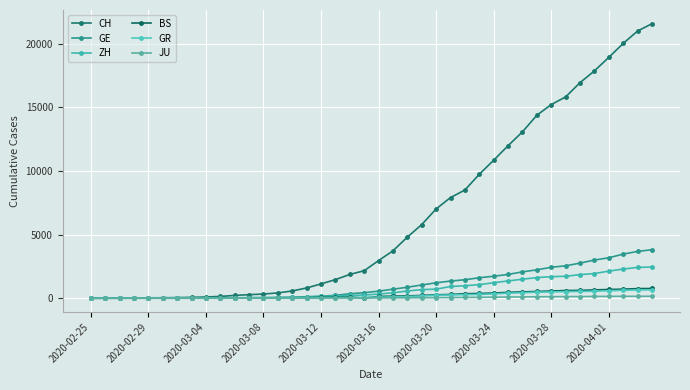

How many categories are shown in the chart?

40